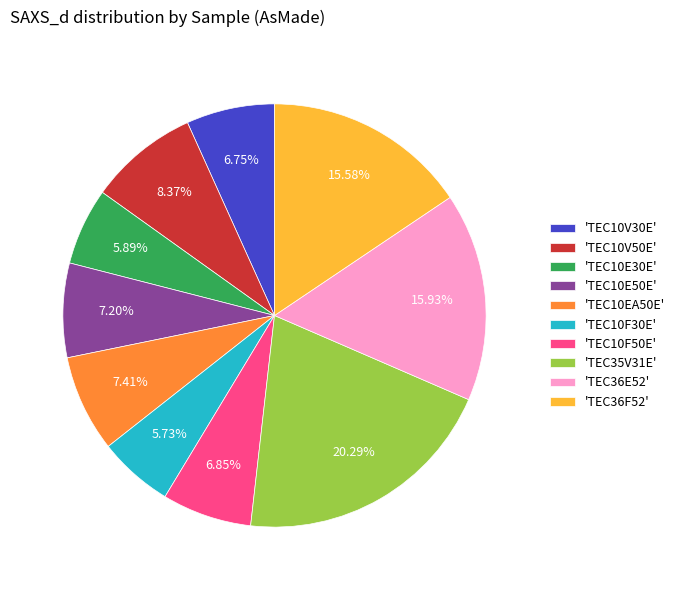

Approximately how many times larger is the value at 'TEC10EA50E' compared to 'TEC10E50E'?

1.0